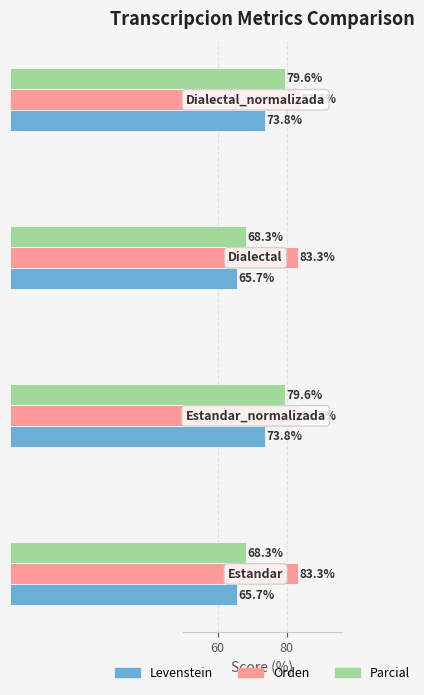

At how many categories does at least one series exceed 72?

4